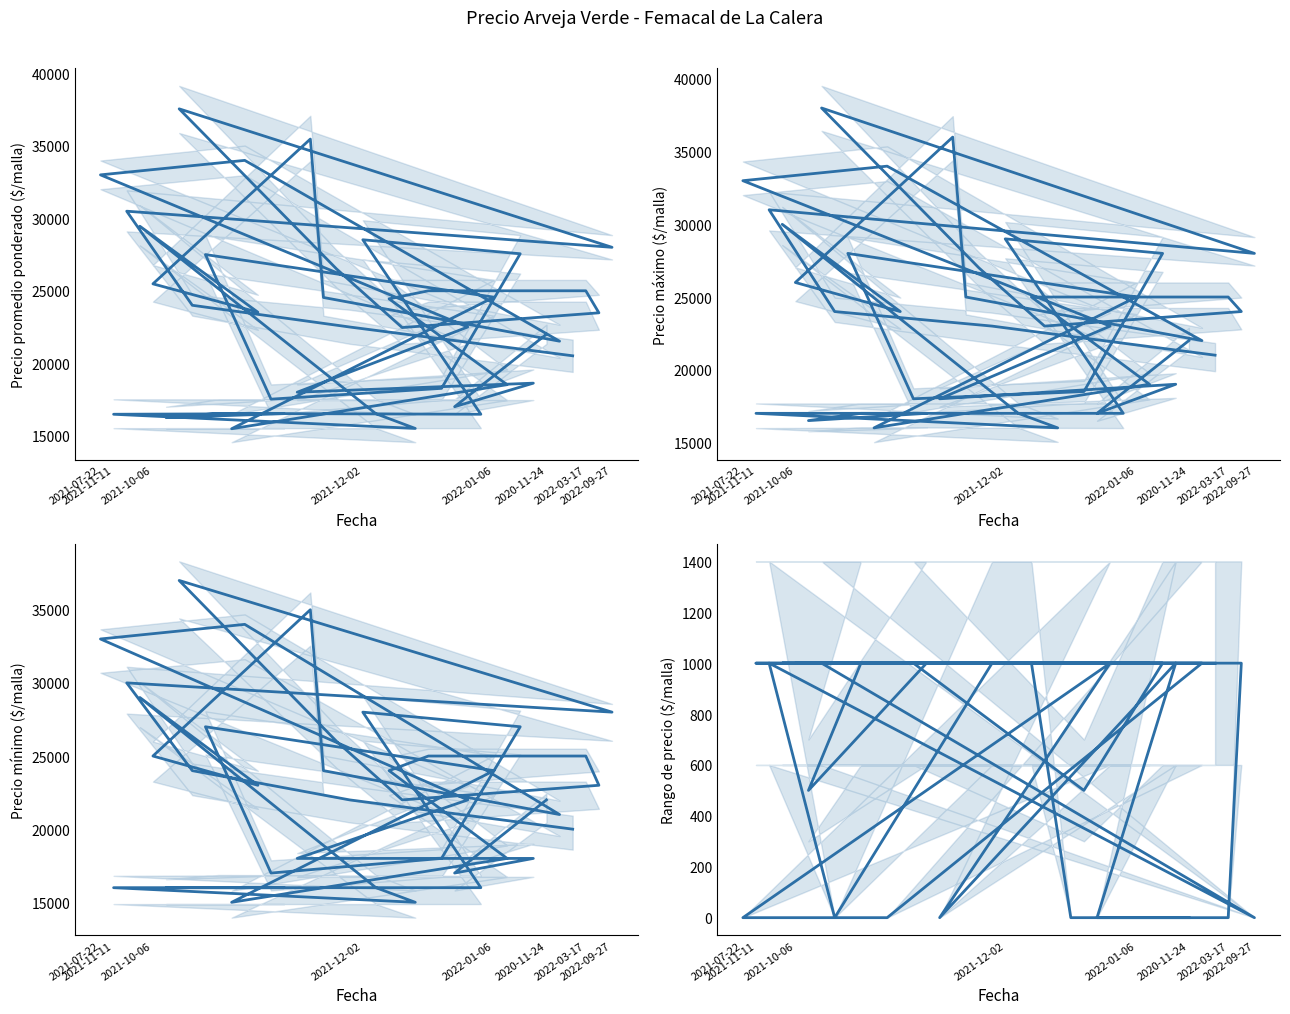

What is the spread (max minus min) of values at 2021-12-02?

22000